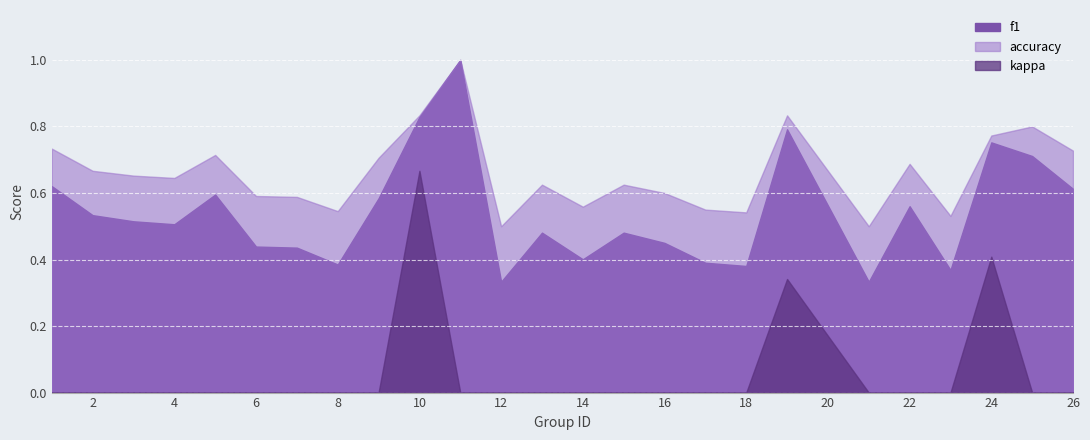

What is the spread (max minus min) of values at 15?

0.6